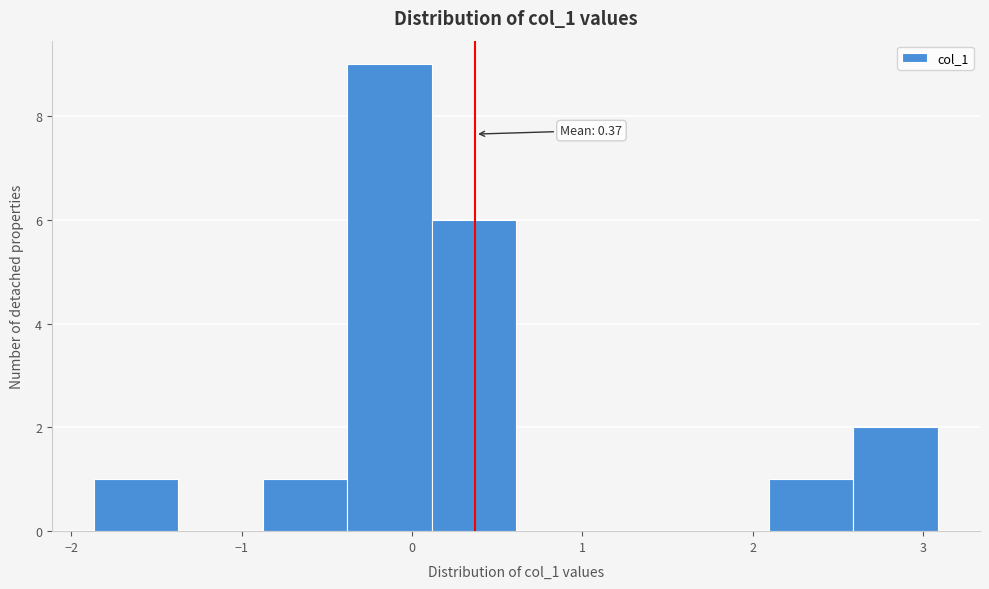

Over which range of the x-axis is the bar tallest?

-0.4 to 0.1